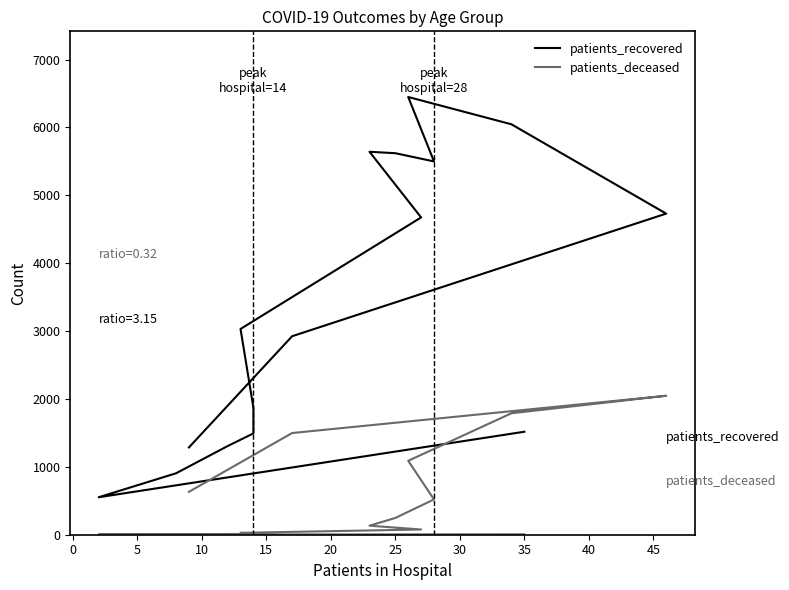

The value of patients_deceased at 15 is 632. True or false?

True